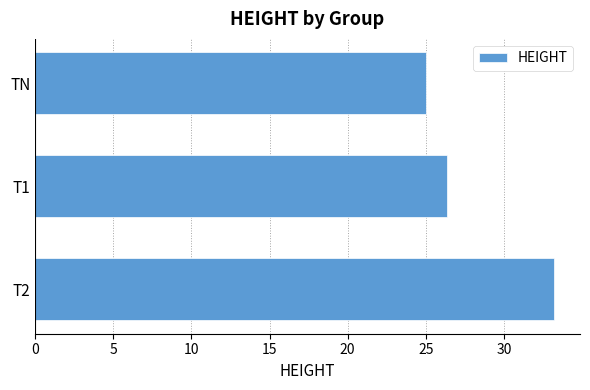

True or false: the data shows 32.6 at TN.

False